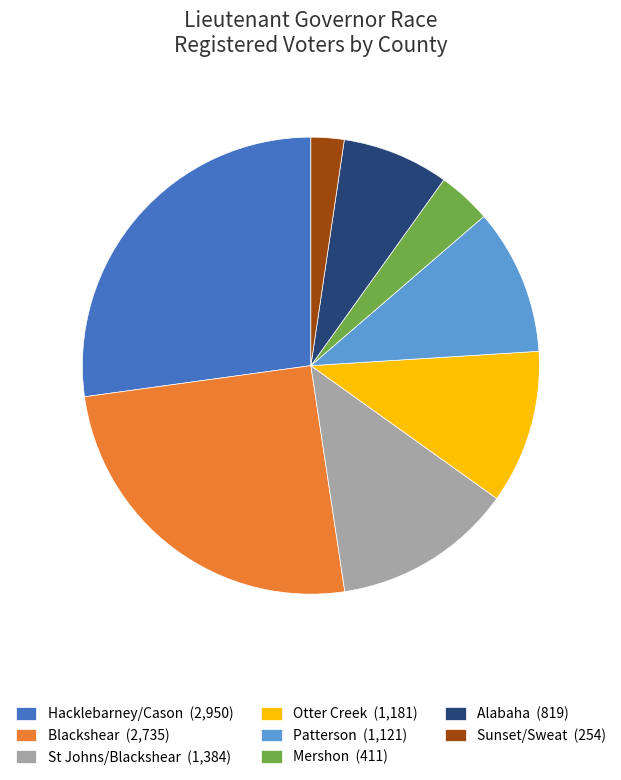

Which has a higher value, Alabaha (819) or Sunset/Sweat (254)?

Alabaha (819)